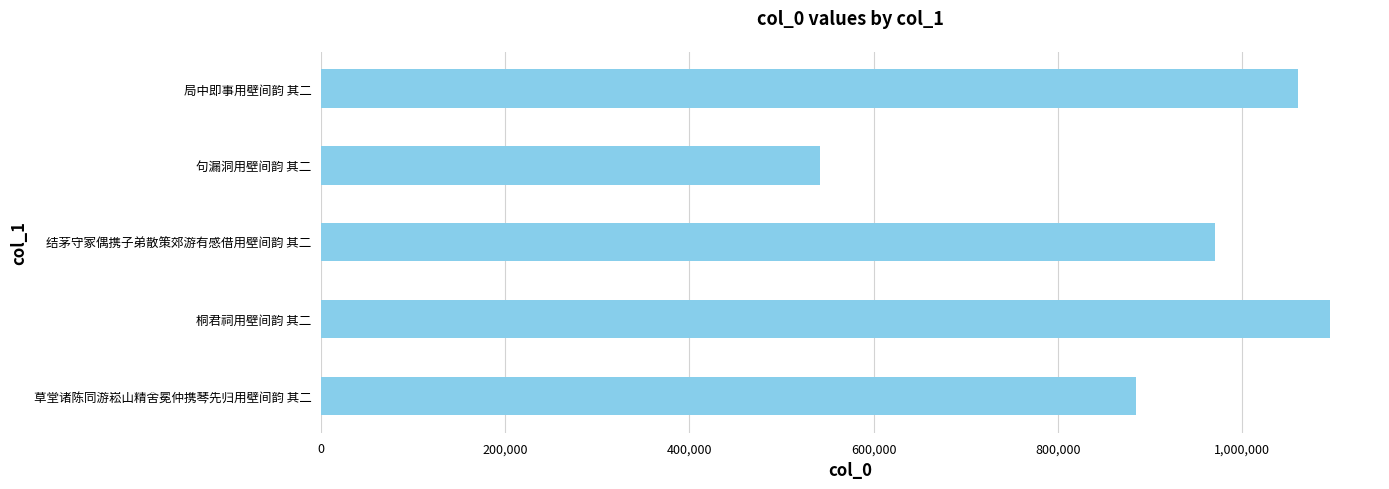

True or false: the data shows 541298 at 句漏洞用壁间韵 其二.

True